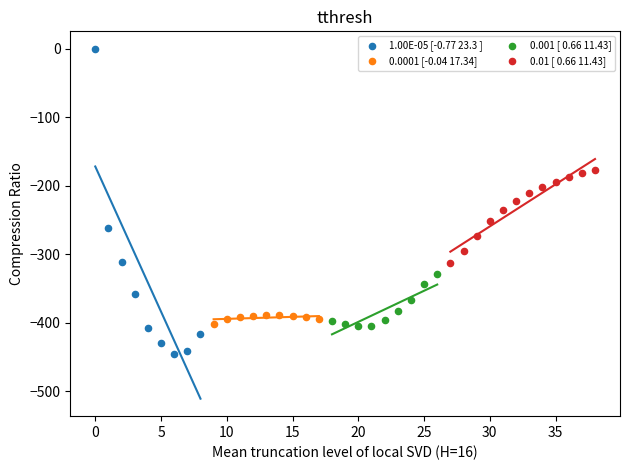

Which series reaches the minimum Y coordinate?

1.00E-05 [-0.77 23.3 ]